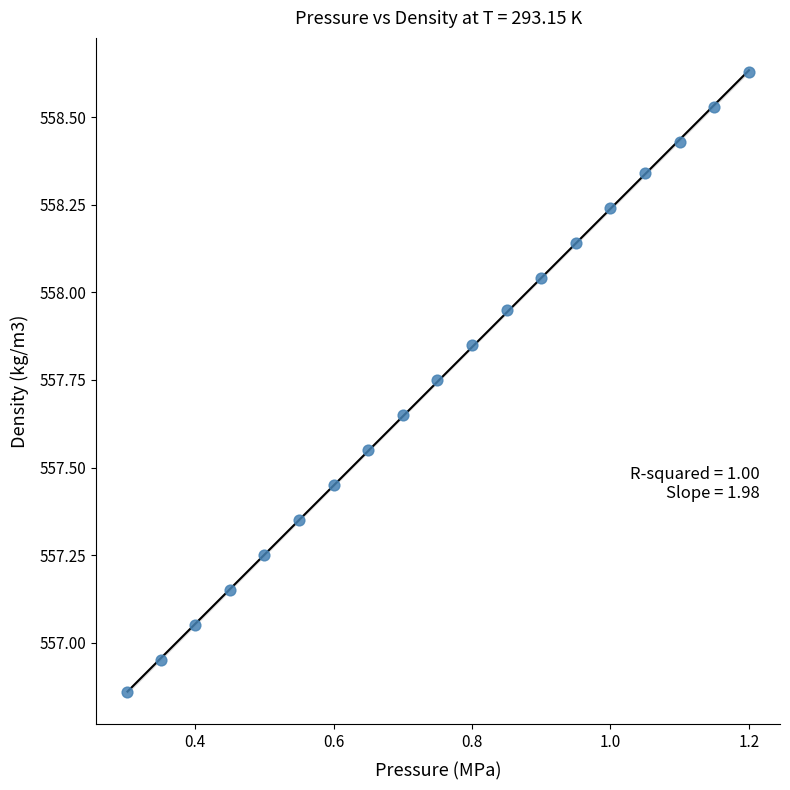

What is the range of X values (max minus min)?

0.9